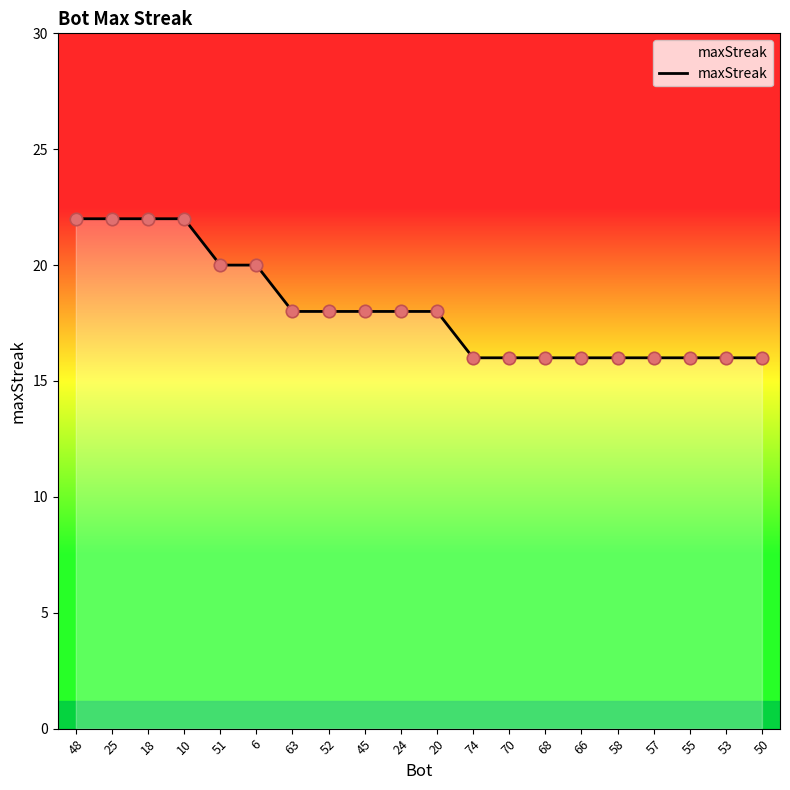

What is the change in value from 10 to 63?

-4